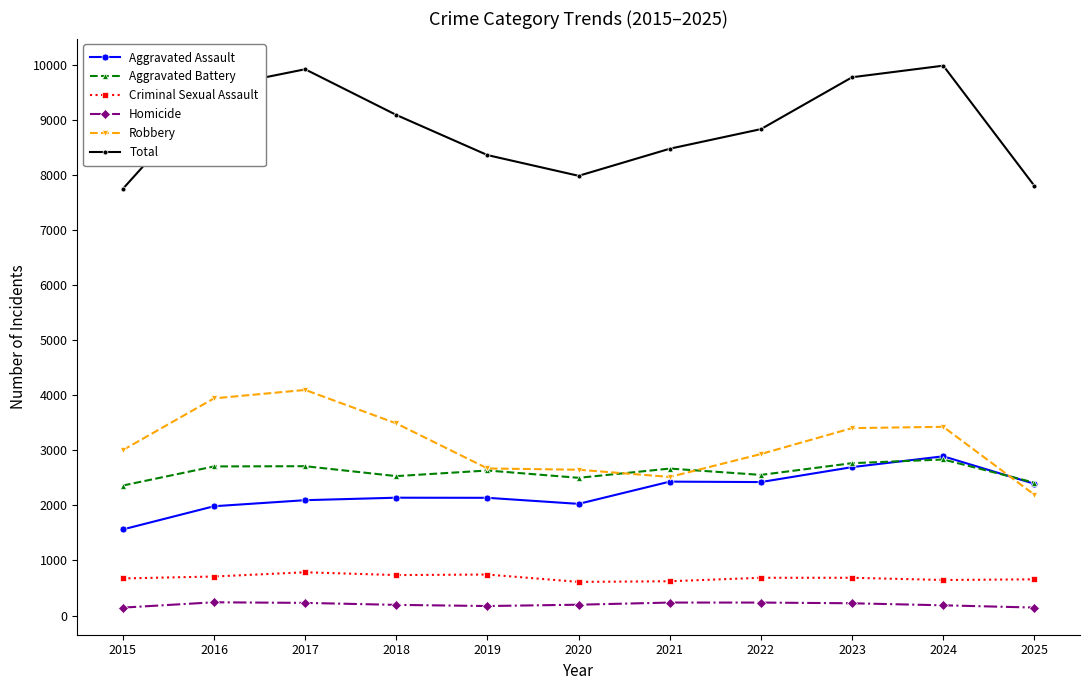

What is the lowest value of the Homicide series?

144